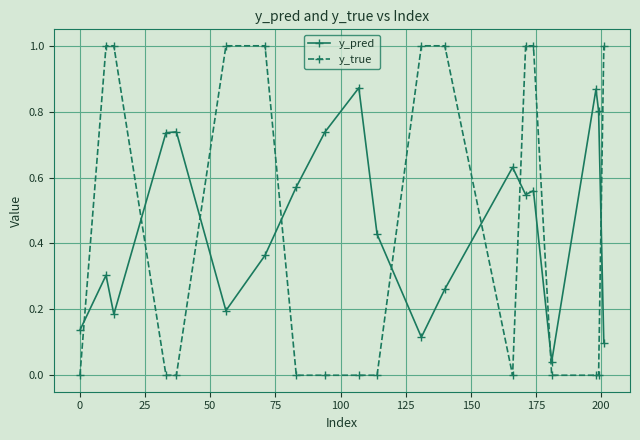

What are all the series names shown in the legend?

y_pred, y_true